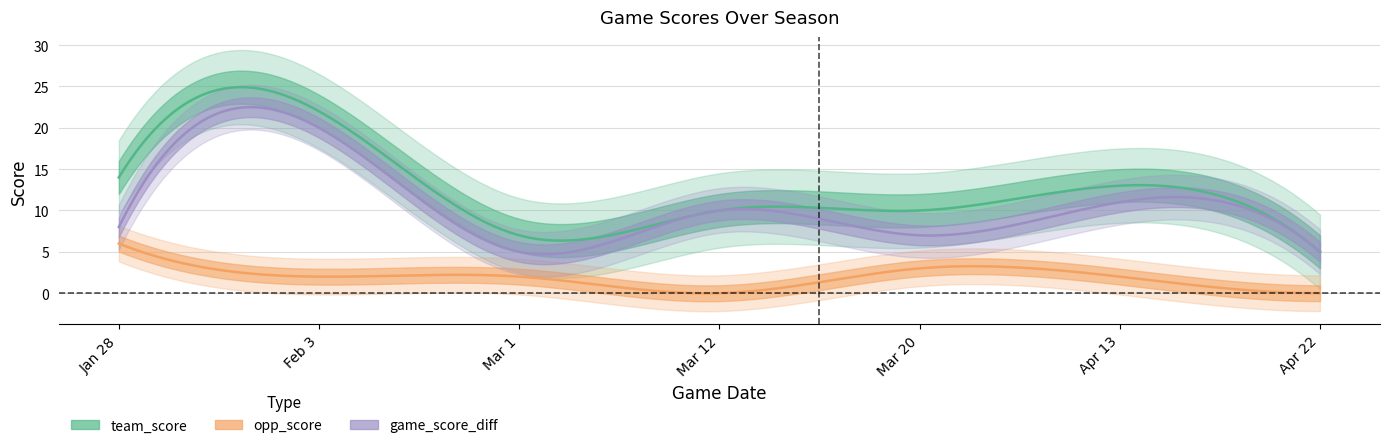

True or false: opp_score and team_score intersect in this chart.

False